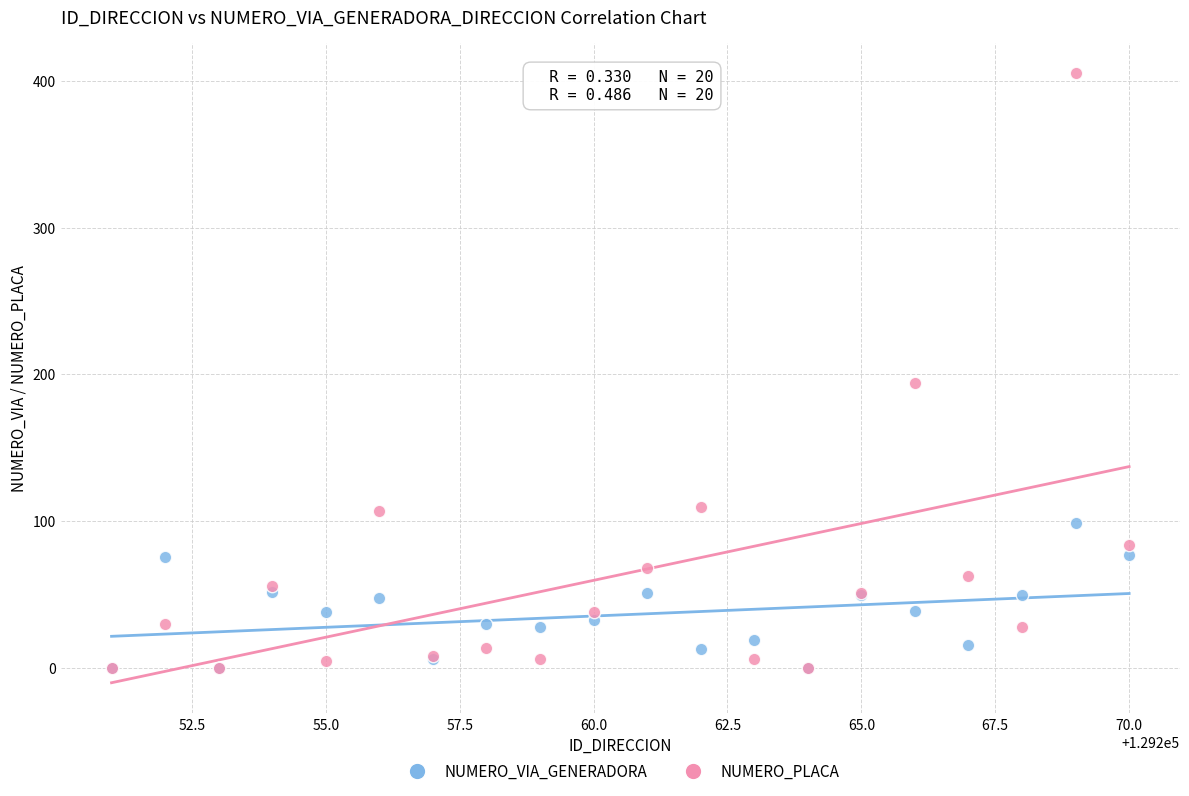

Across all series, what Y value is closest to 202?

194